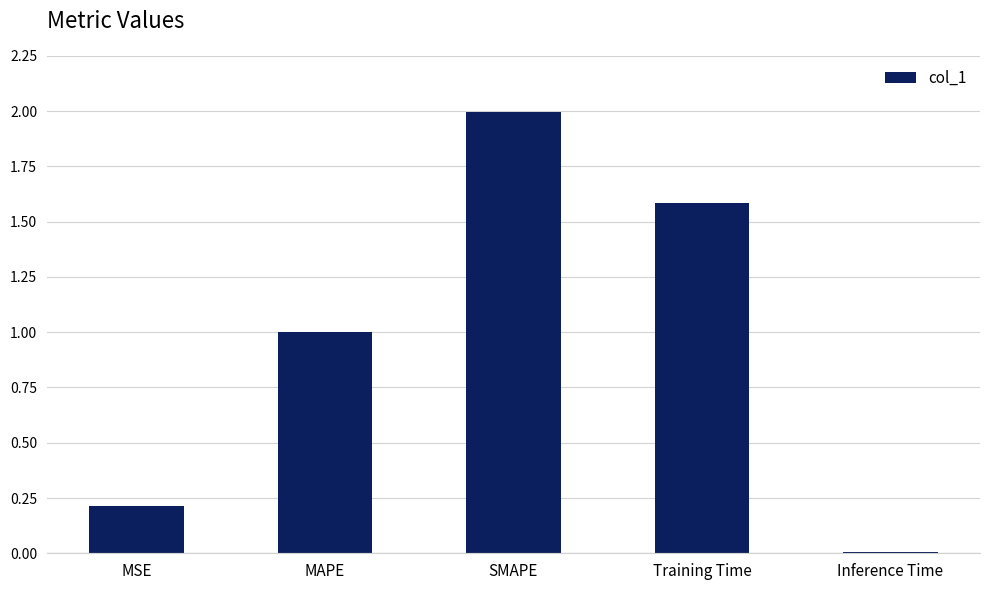

The value at Training Time is 2.5. True or false?

False